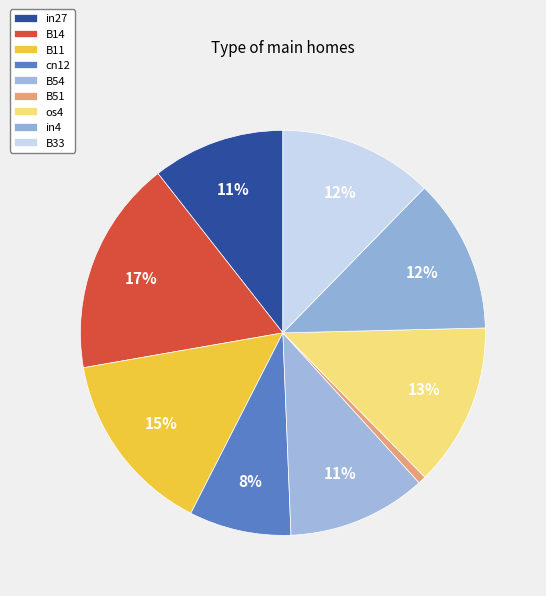

Which category has the biggest portion of the pie?

B14